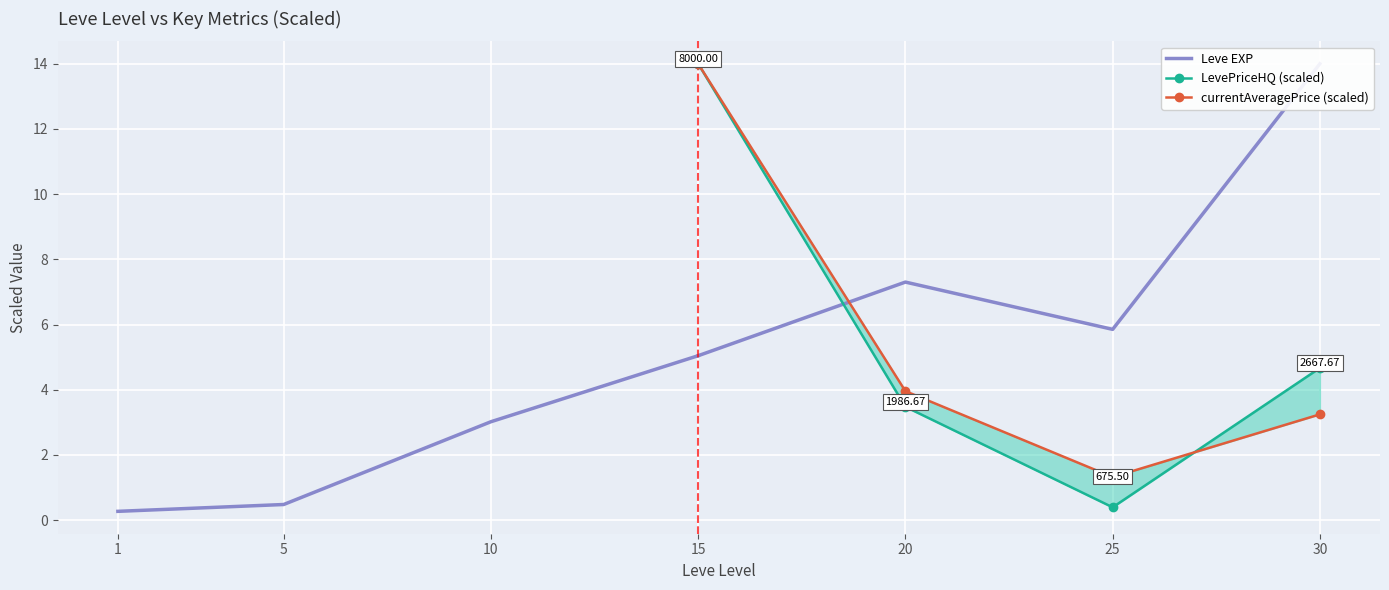

How many values in the Leve EXP series are below 3?

2